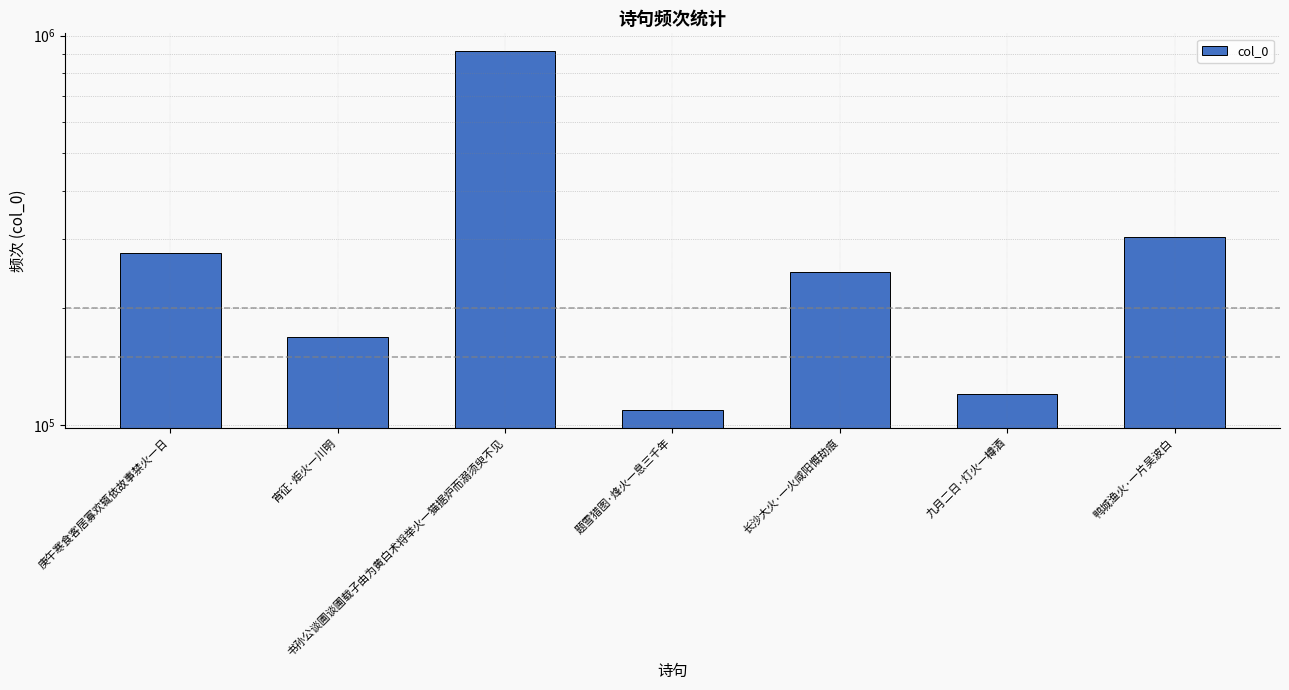

Count the number of categories in the chart.

7